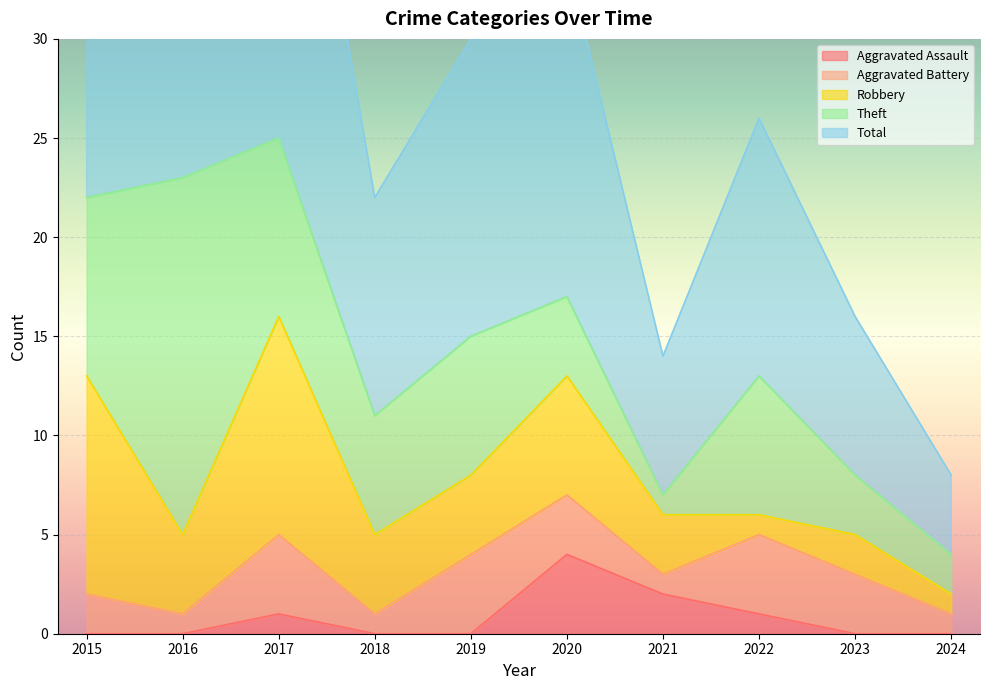

How many lines are shown in the chart?

5